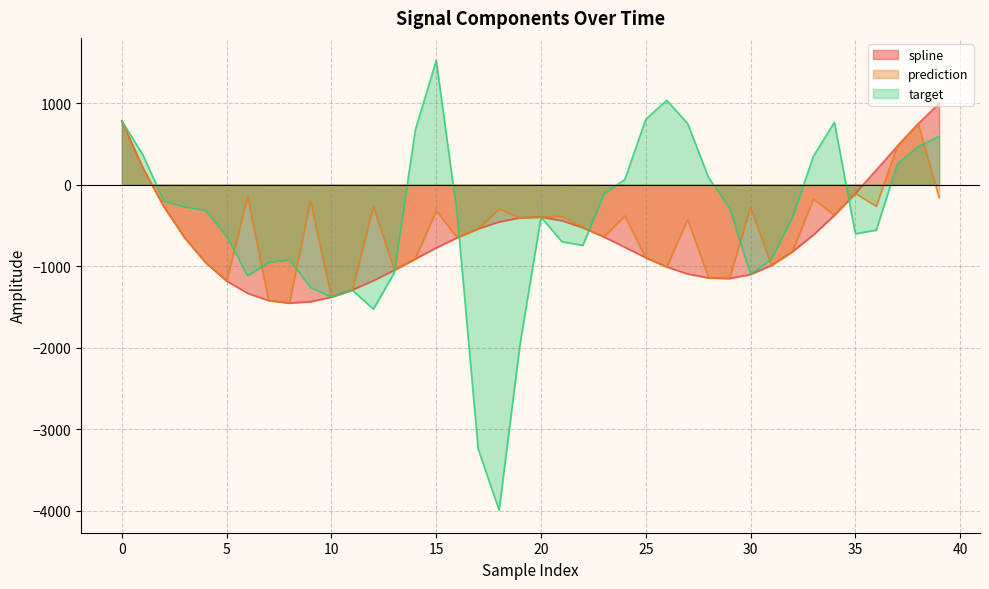

How many negative values does the spline series have?

34